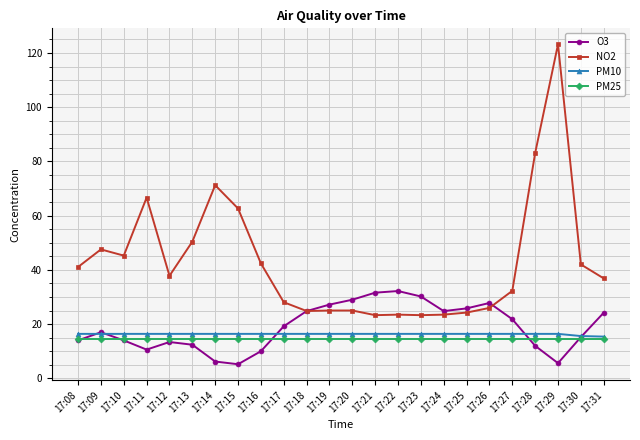

Between 17:11 and 17:31, which series saw the biggest shift?

NO2